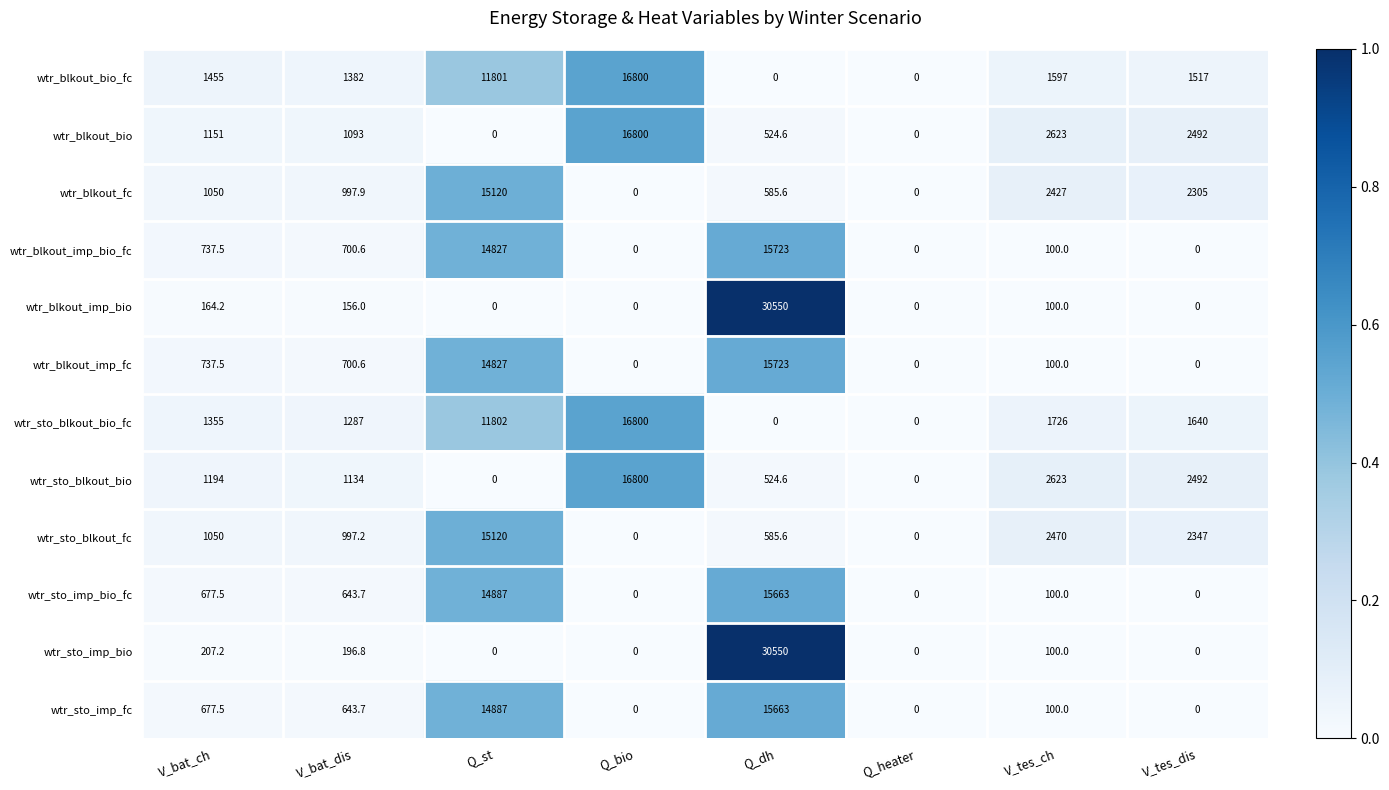

The wtr_blkout_bio_fc series shows 8529.2 at Q_bio. True or false?

False